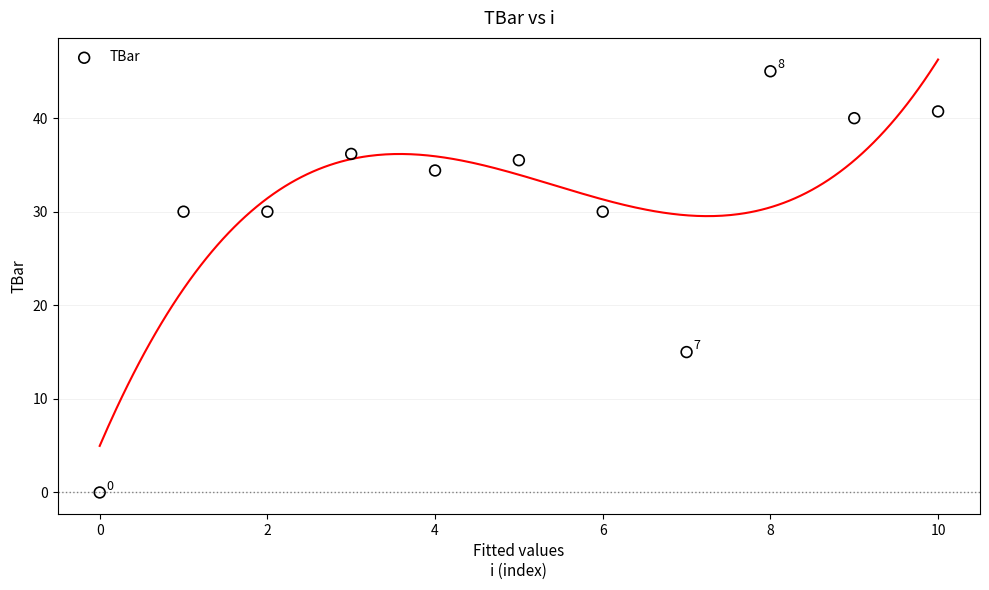

What is the range of Y values (max minus min)?

45.0